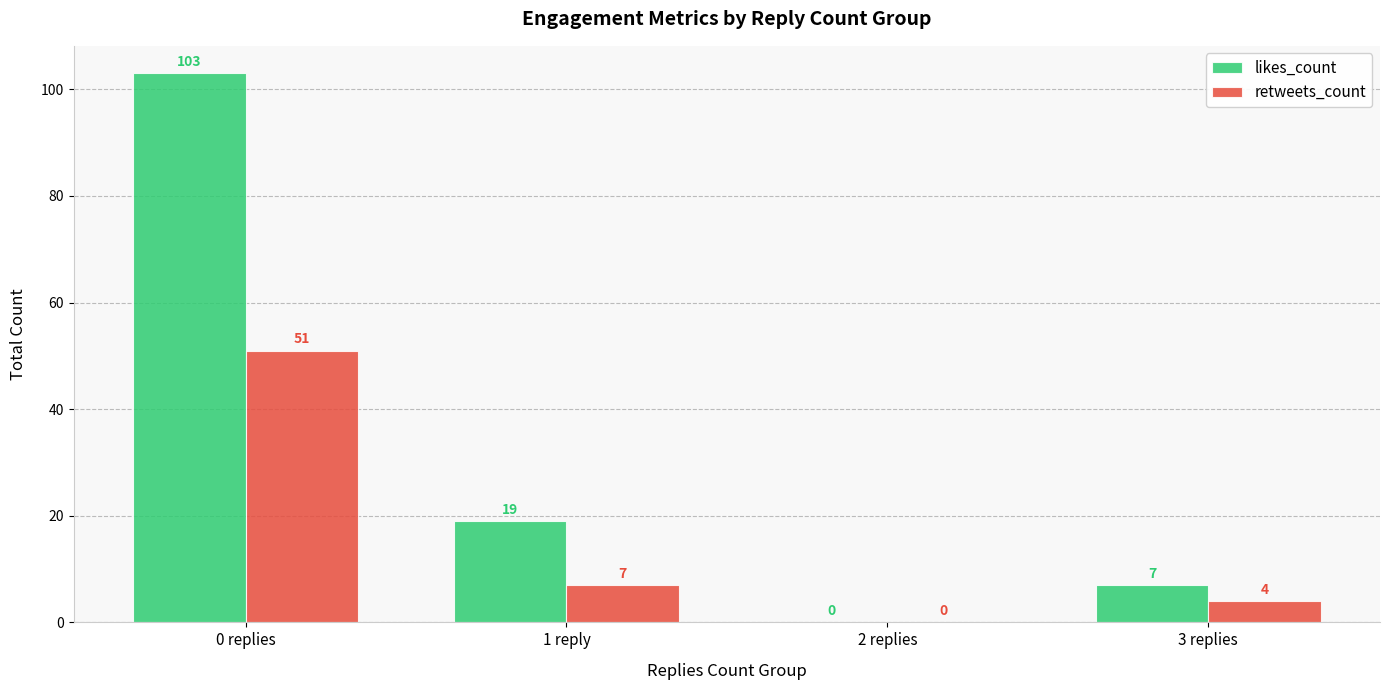

What is the total value across all series at 0 replies?

154